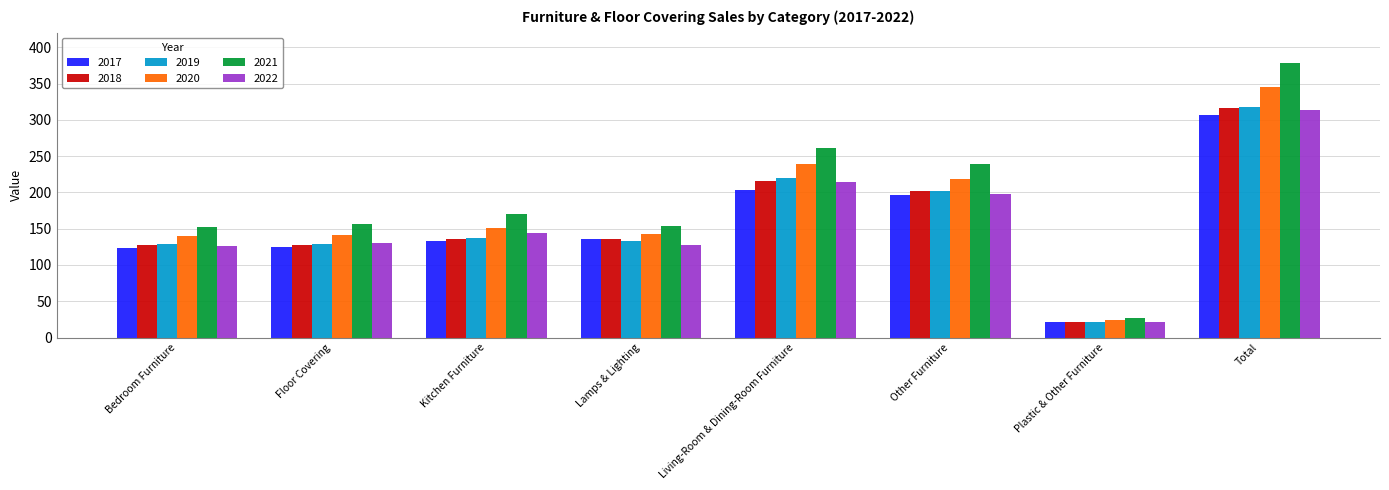

What is the value of the 2020 bar at the 5th from the left?

238.9